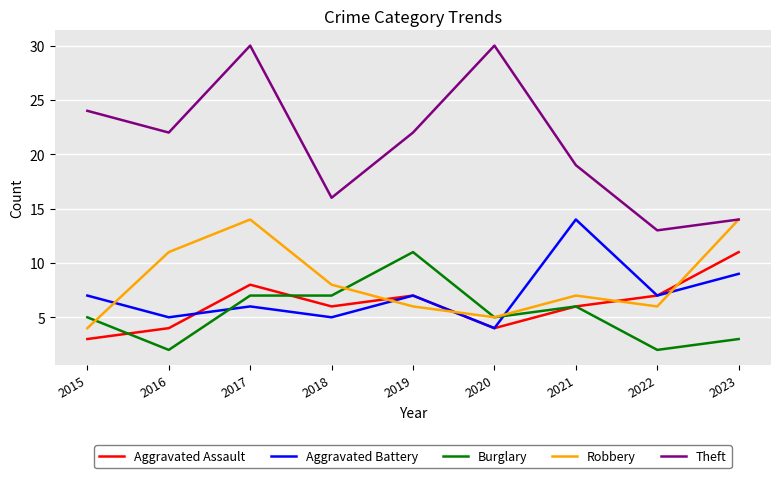

Reading right to left, list all the values displayed in this chart.

Aggravated Assault: 11	7	6	4	7	6	8	4	3
Aggravated Battery: 9	7	14	4	7	5	6	5	7
Burglary: 3	2	6	5	11	7	7	2	5
Robbery: 14	6	7	5	6	8	14	11	4
Theft: 14	13	19	30	22	16	30	22	24